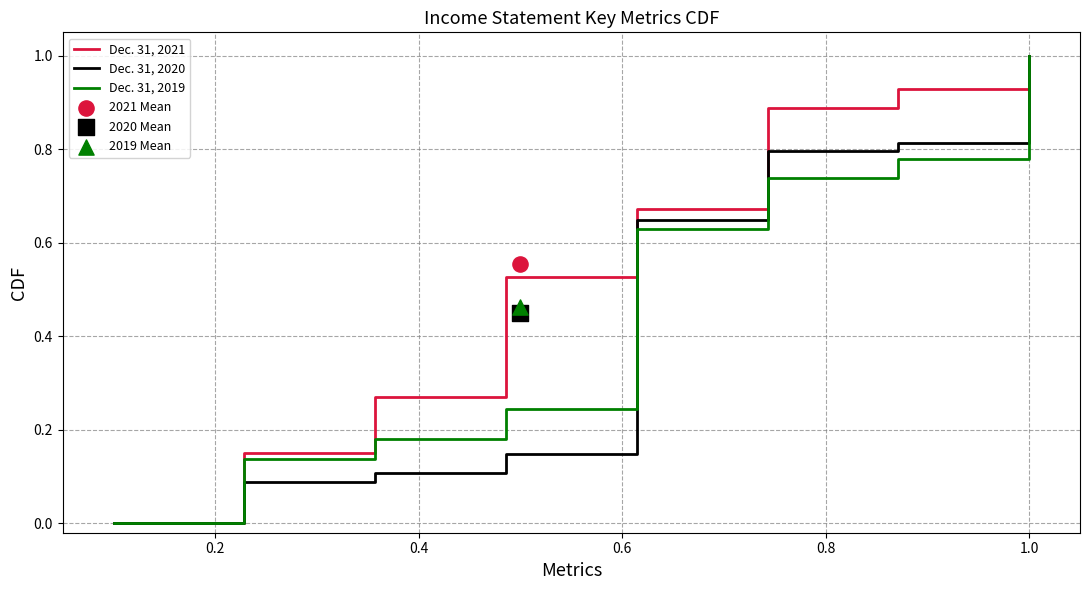

Which series contains the highest Y value?

Dec. 31, 2021